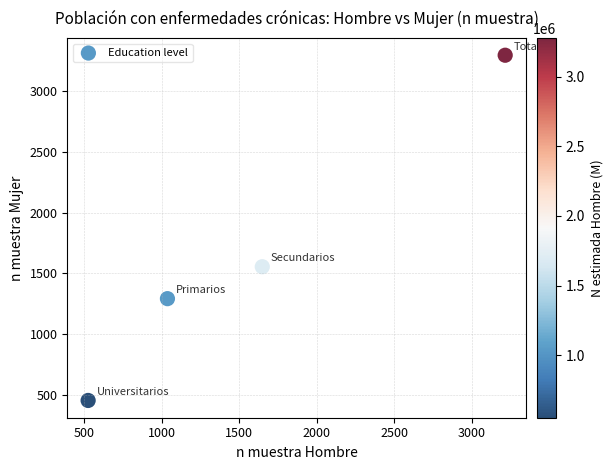

What Y value in the scatter plot is closest to 1874?

1554